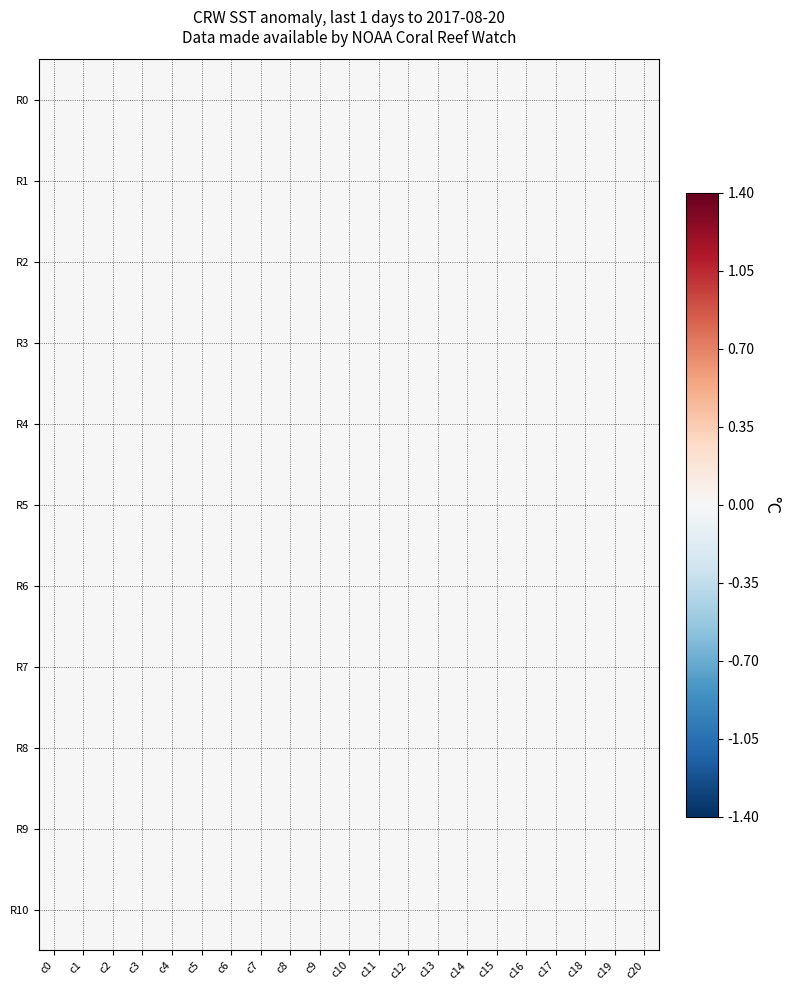

At which category is the sum across all series the highest?

c0